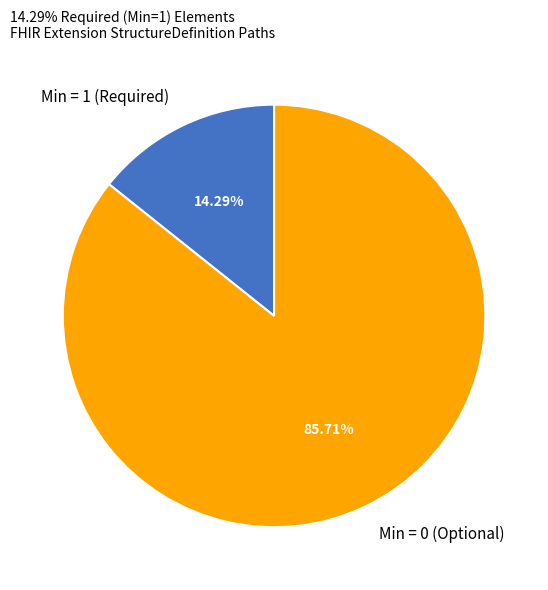

How many segments does this pie chart have?

2